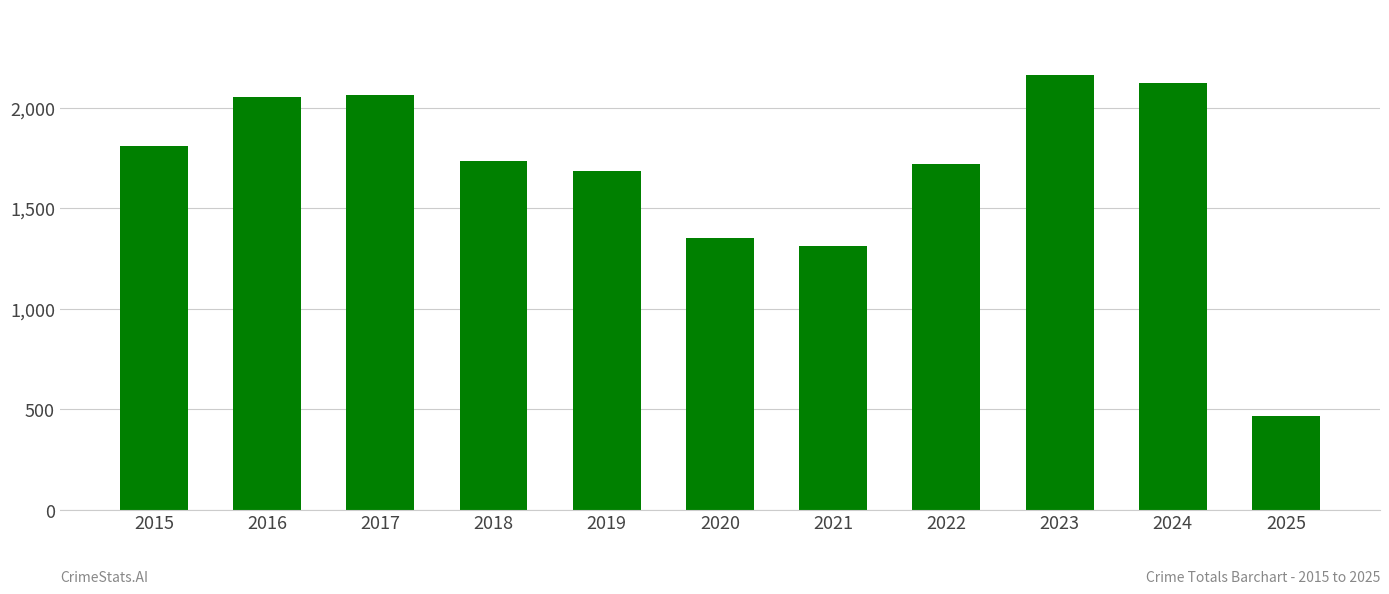

Which label corresponds to the largest value in the chart?

2023